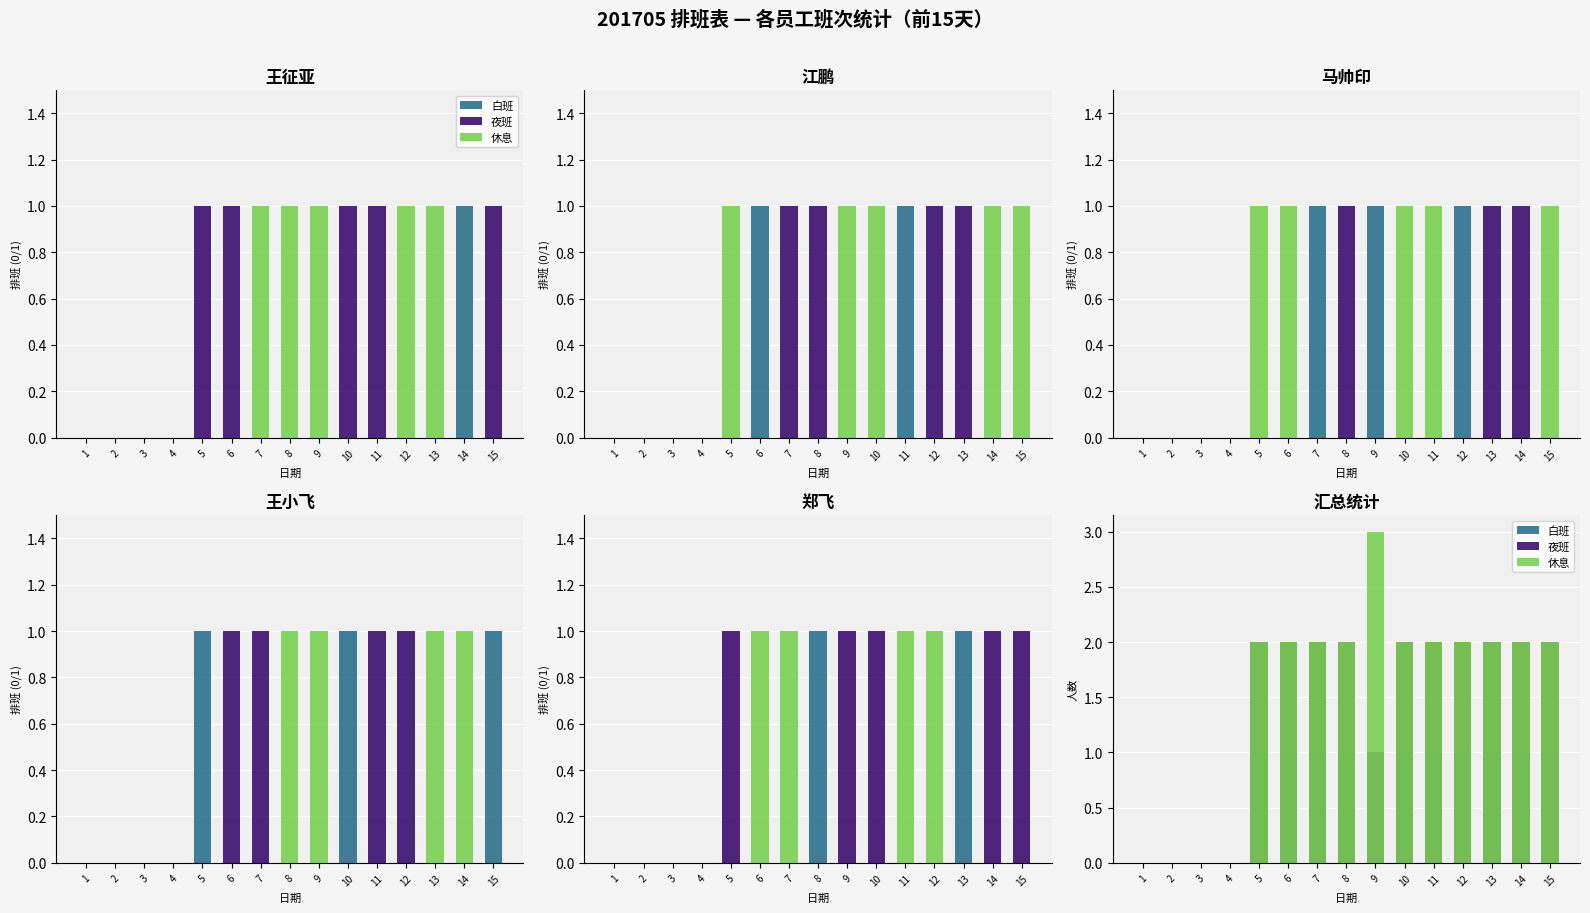

What is the value of the 白班 bar at the 7th from the left?

1